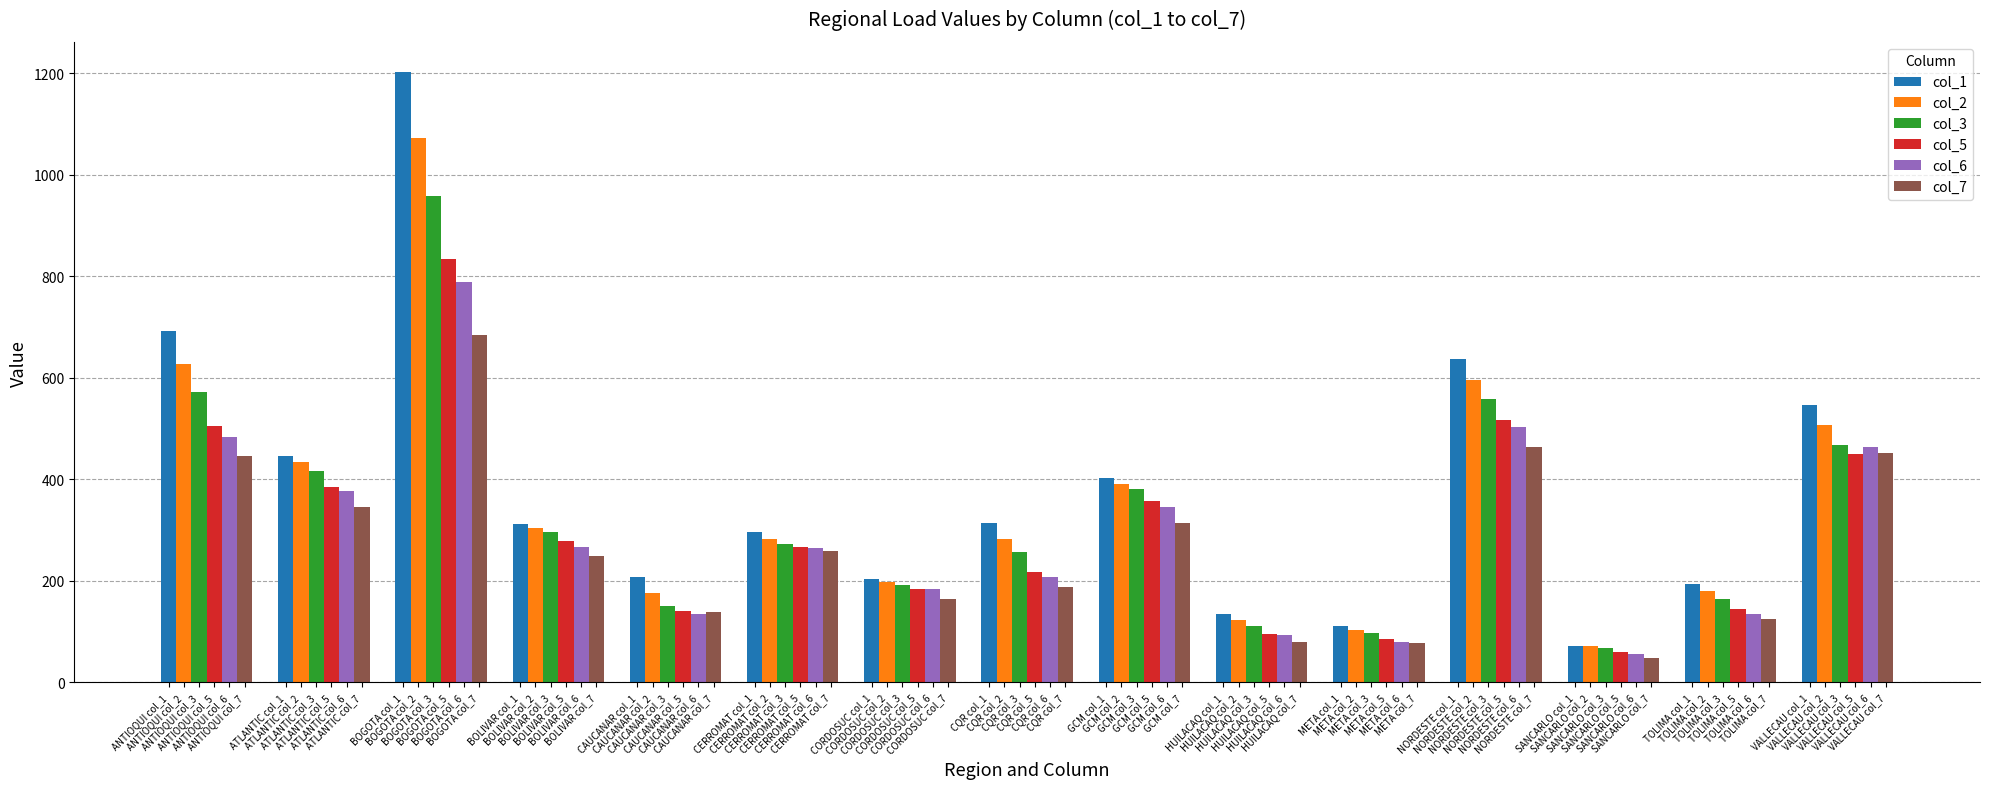

Which series has the largest total across all categories?

col_1